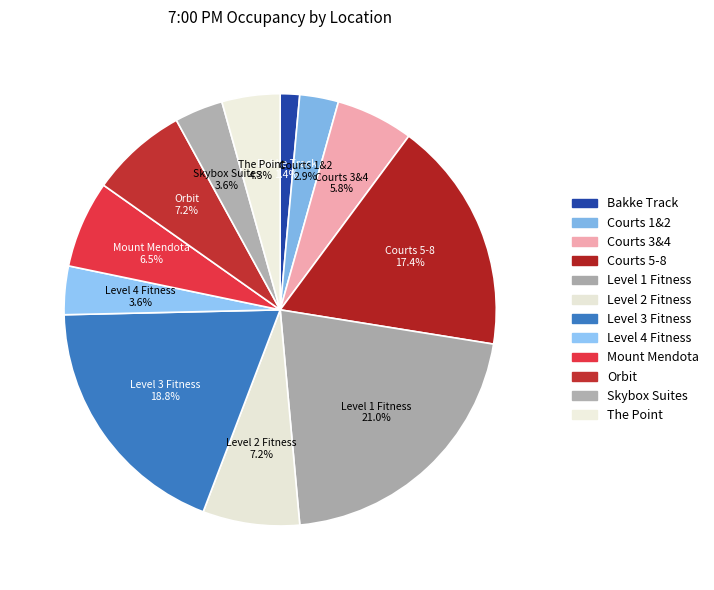

What is the ratio of the value at Courts 3&4 to the value at Level 4 Fitness?

1.6